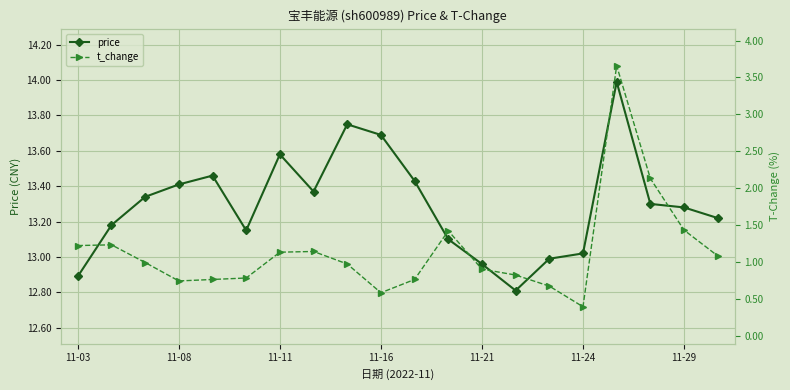

What is the maximum value for price?

14.0